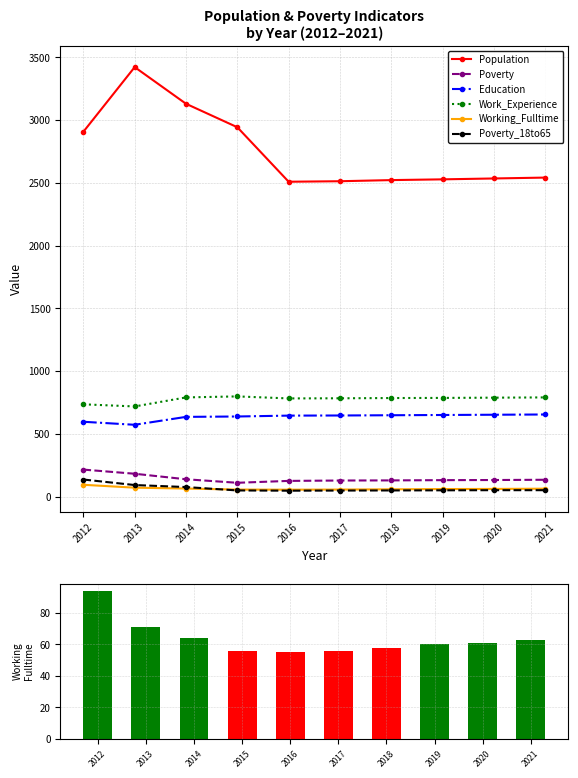

List the series in order of their peak value, highest first.

Population, Work_Experience, Education, Poverty, Poverty_18to65, Working_Fulltime